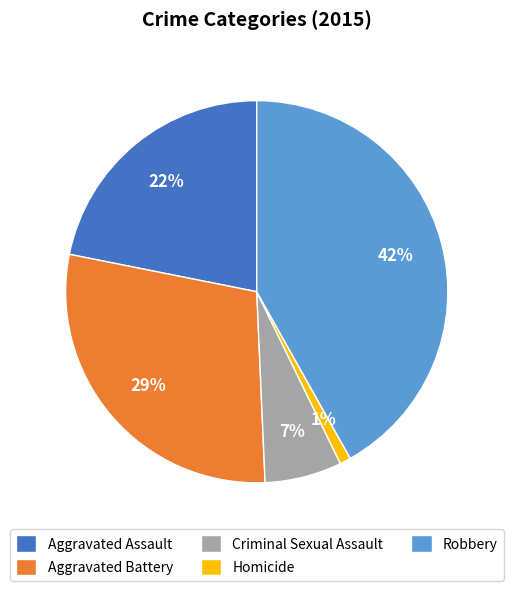

What percentage is the Criminal Sexual Assault slice, to the nearest percent?

7%